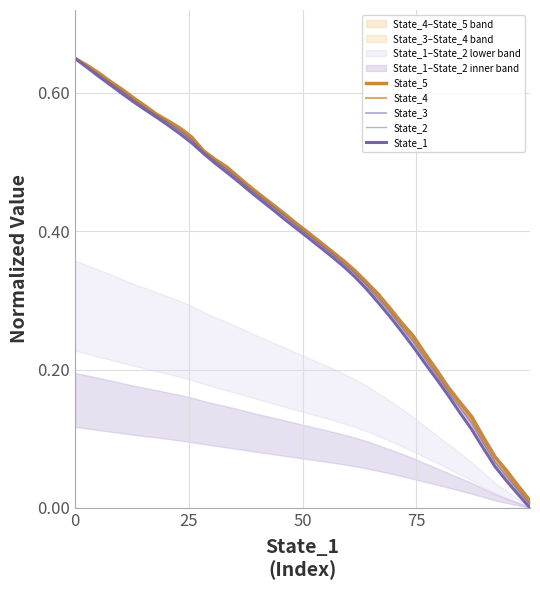

True or false: State_5 and State_4 intersect in this chart.

False